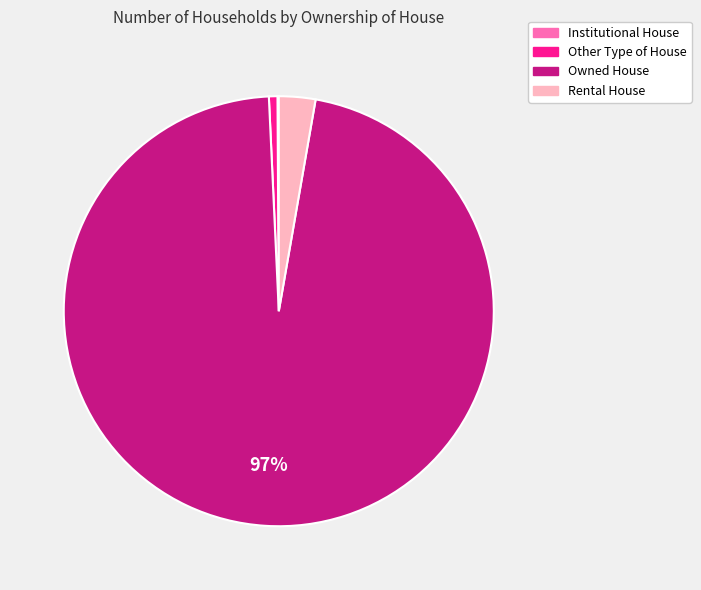

Does Other Type of House account for over 50% of the chart?

No